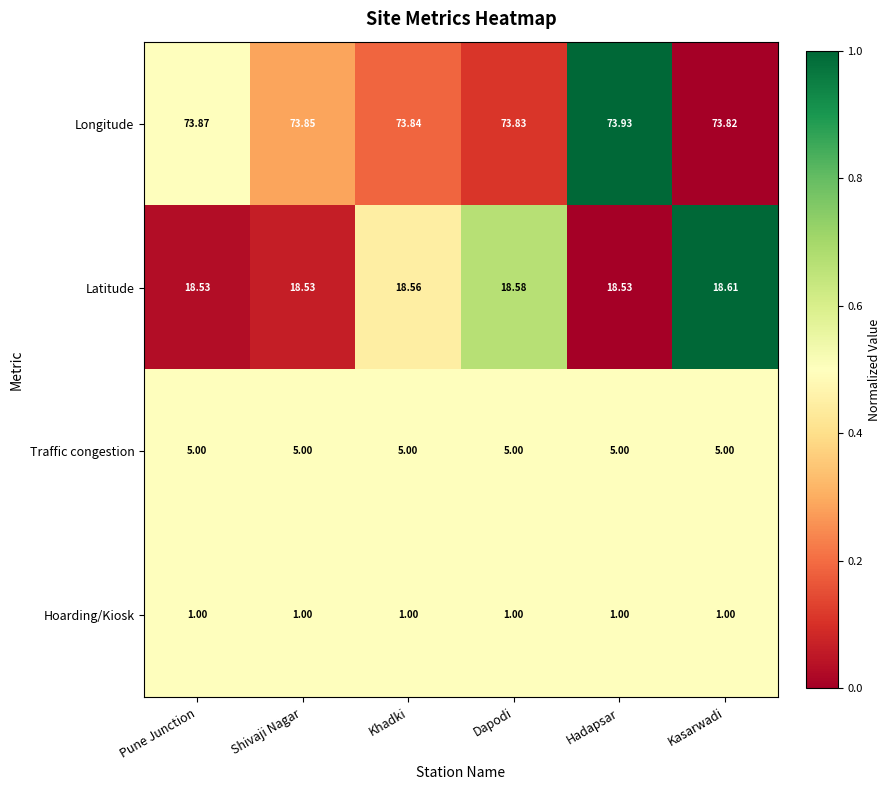

Is the value of Traffic congestion at Shivaji Nagar greater than the value of Latitude at Hadapsar?

No